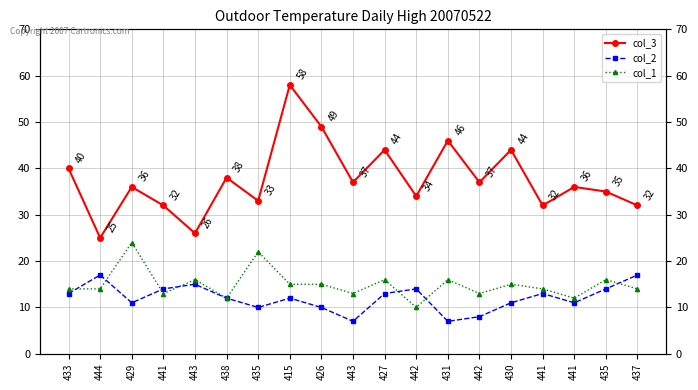

How many values in the col_1 series exceed 14?

9